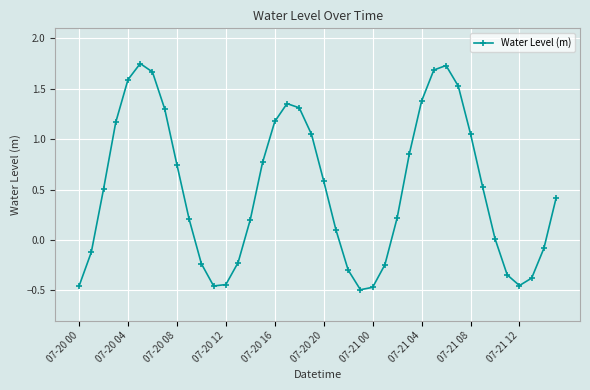

What is the difference between the maximum and minimum values?

2.2